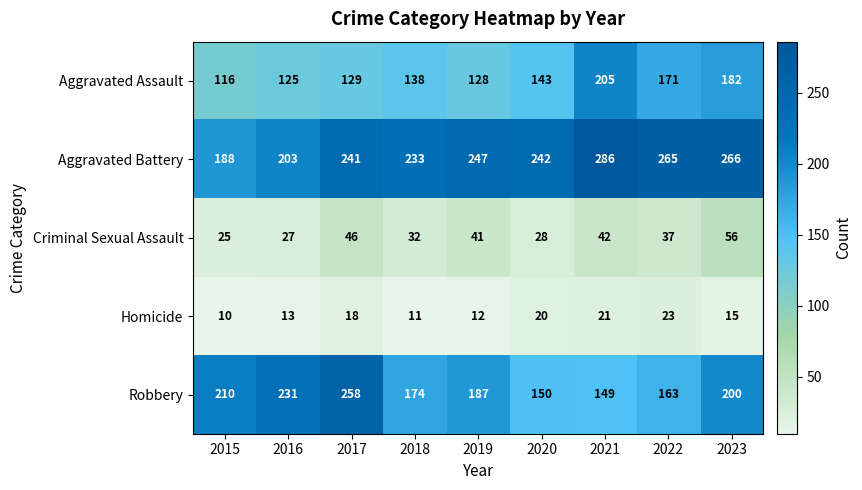

What is the difference between the Homicide values at 2020 and 2018?

9